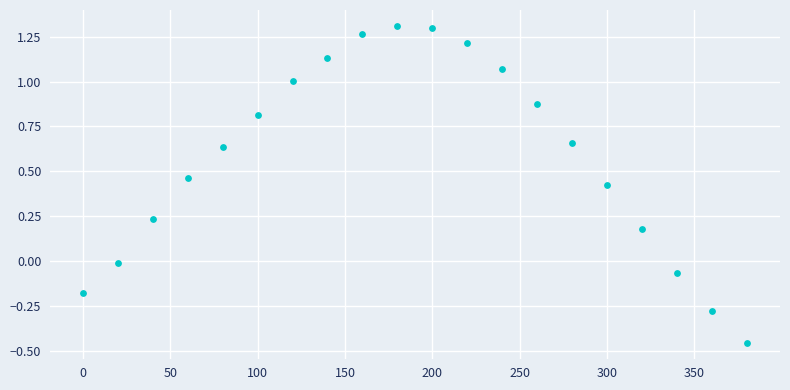

What is the range of X values (max minus min)?

380.0